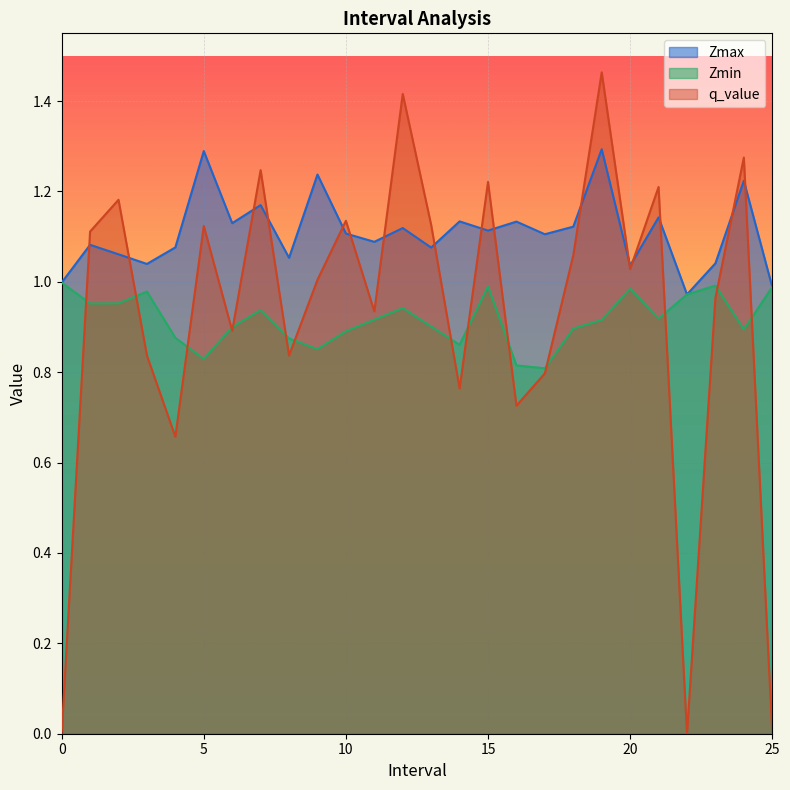

True or false: Zmin has more than 2 interior local peaks.

True